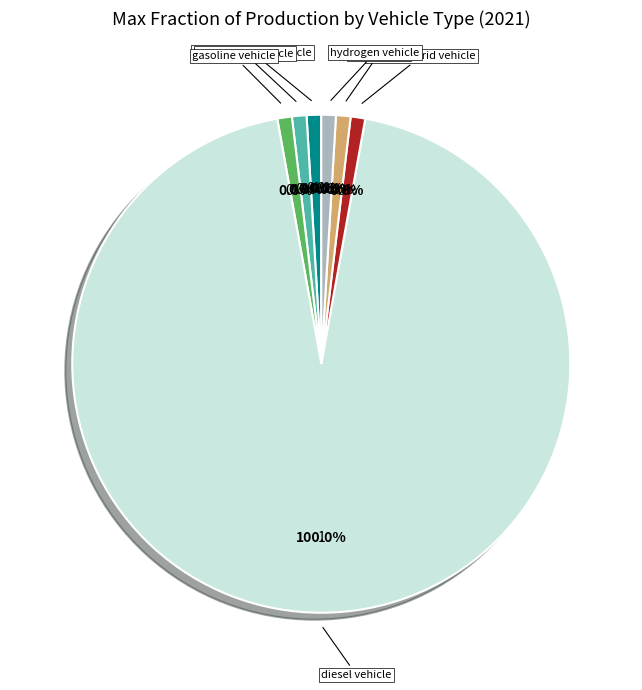

Which slice is the smallest?

battery electric vehicle